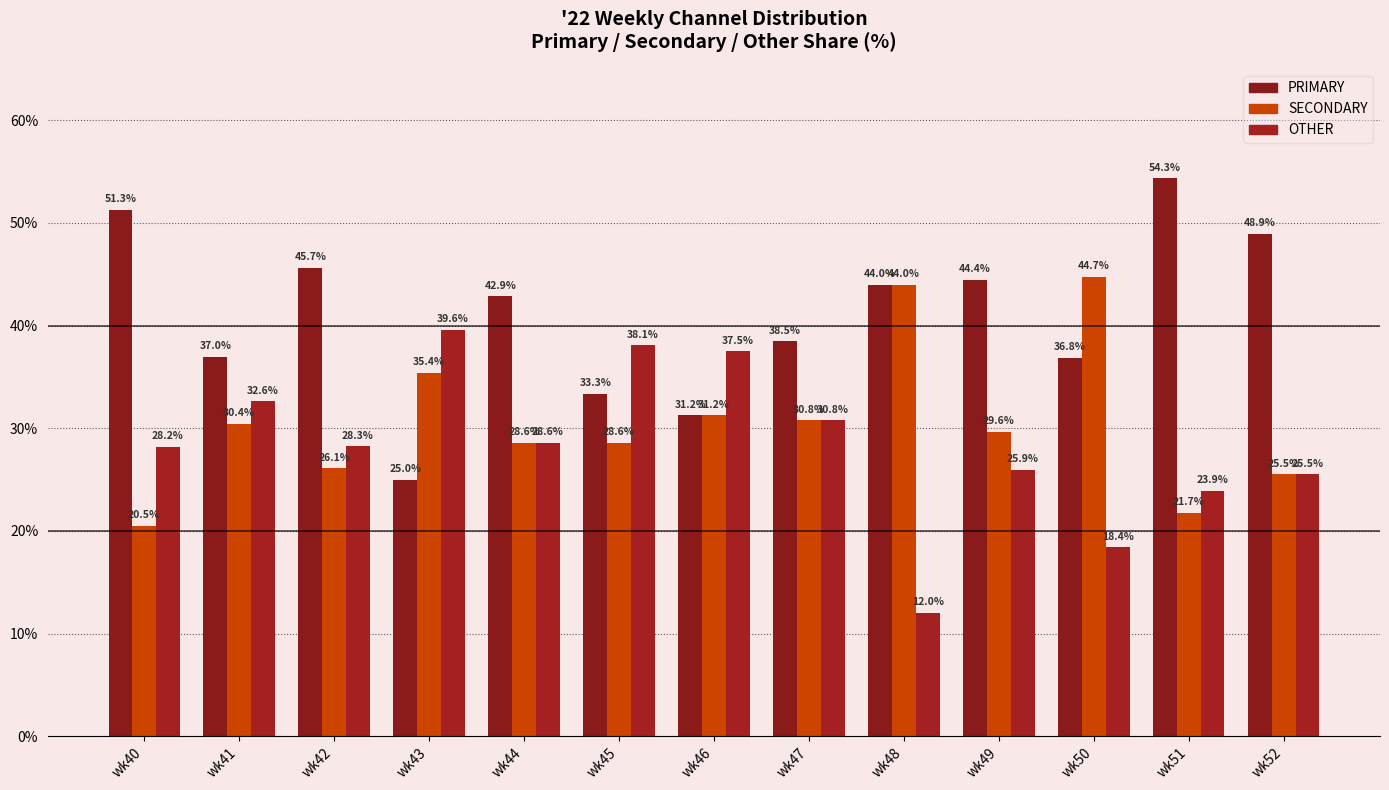

What is the minimum value for PRIMARY?

25.0